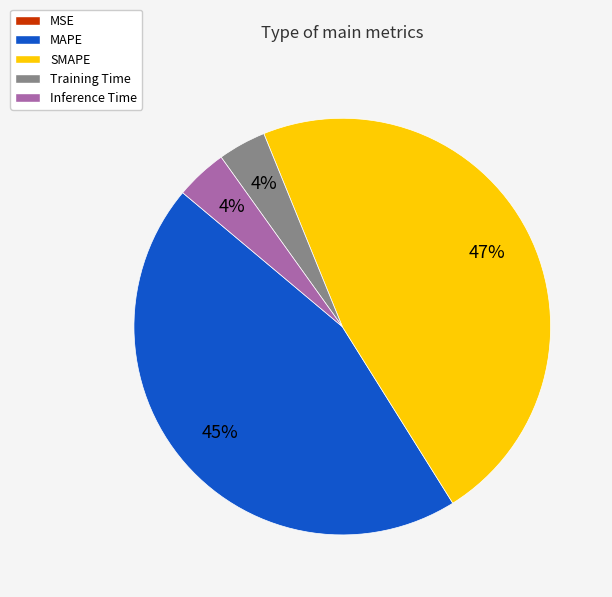

Which slice is the largest?

SMAPE